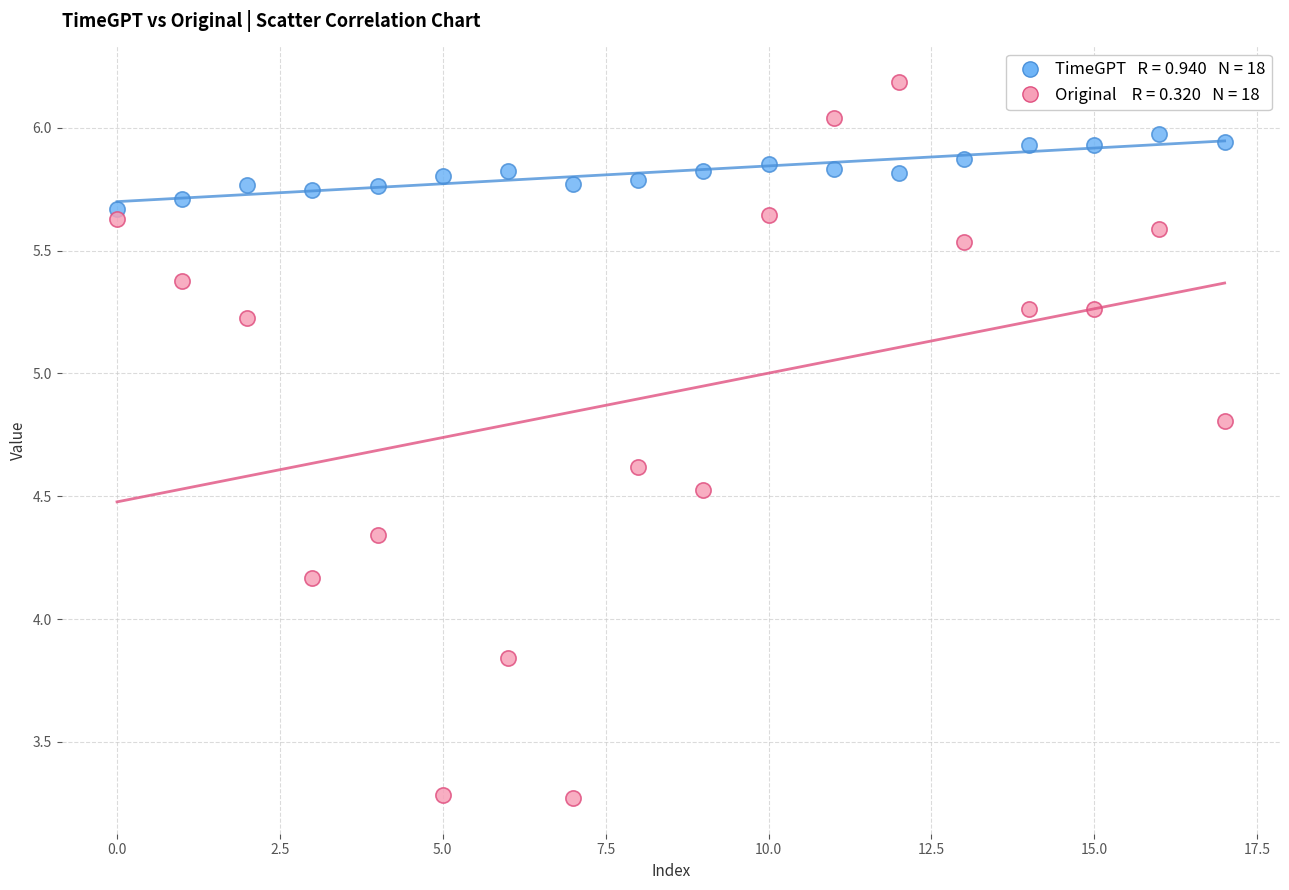

Across all data points, what is the range of Y values (max minus min)?

2.9